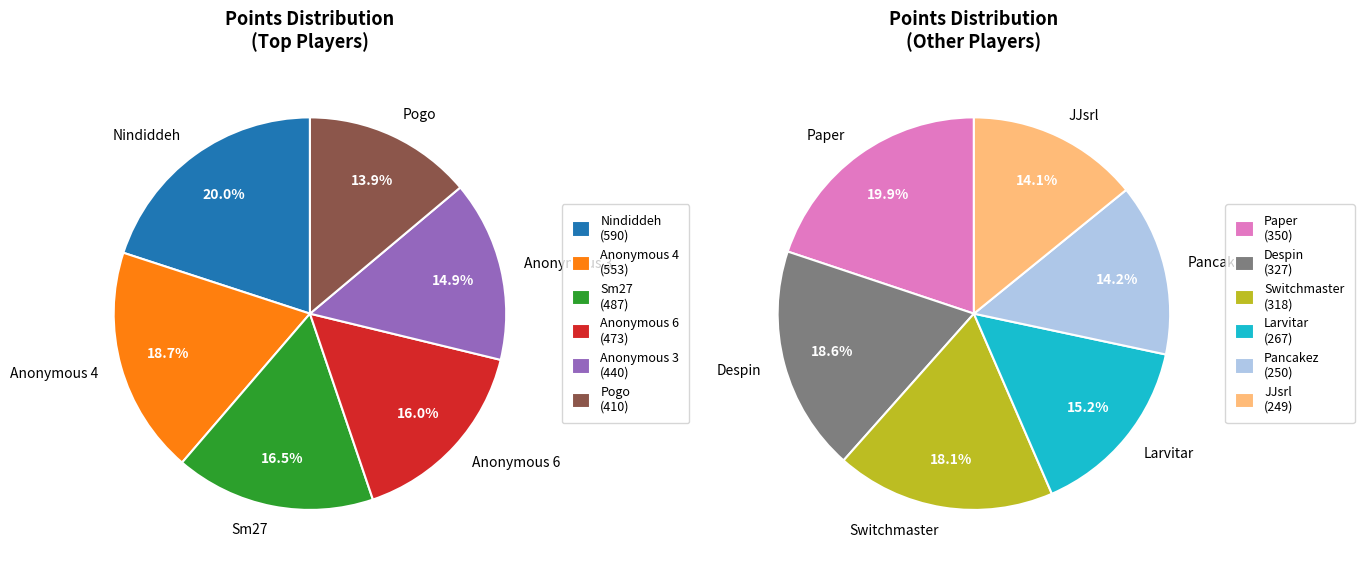

What is the change in value from Pogo to Larvitar?

-143